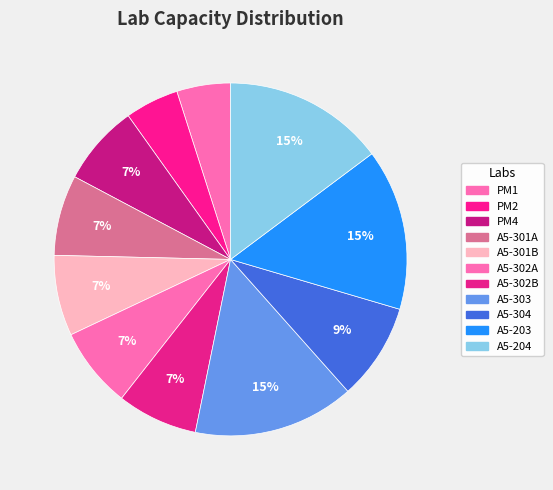

The A5-203 slice represents 15% of the pie. True or false?

True